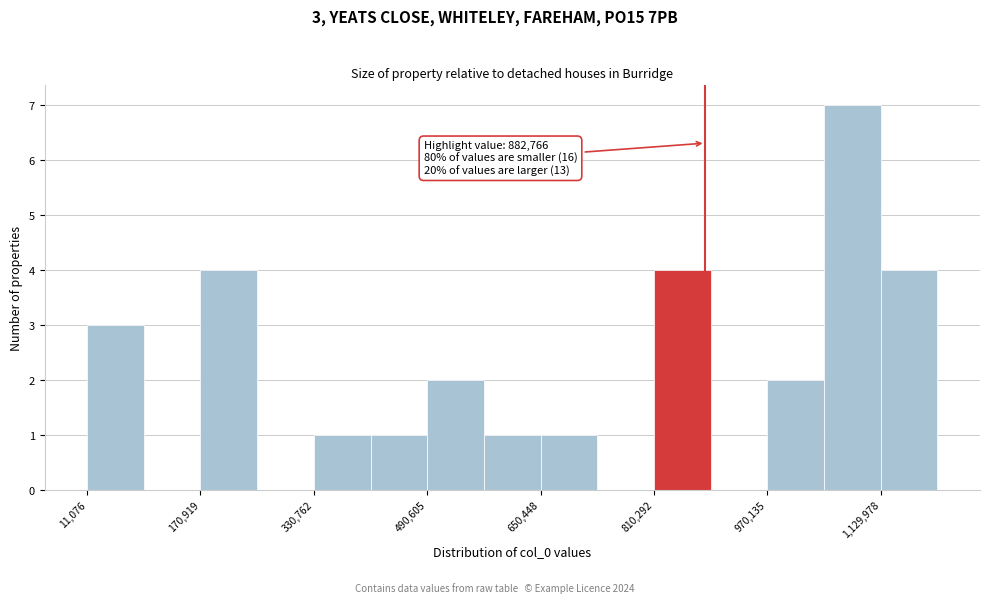

Around what value on the x-axis is the tallest bar? Give the approximate position of its centre, as read against the axis.

1100000